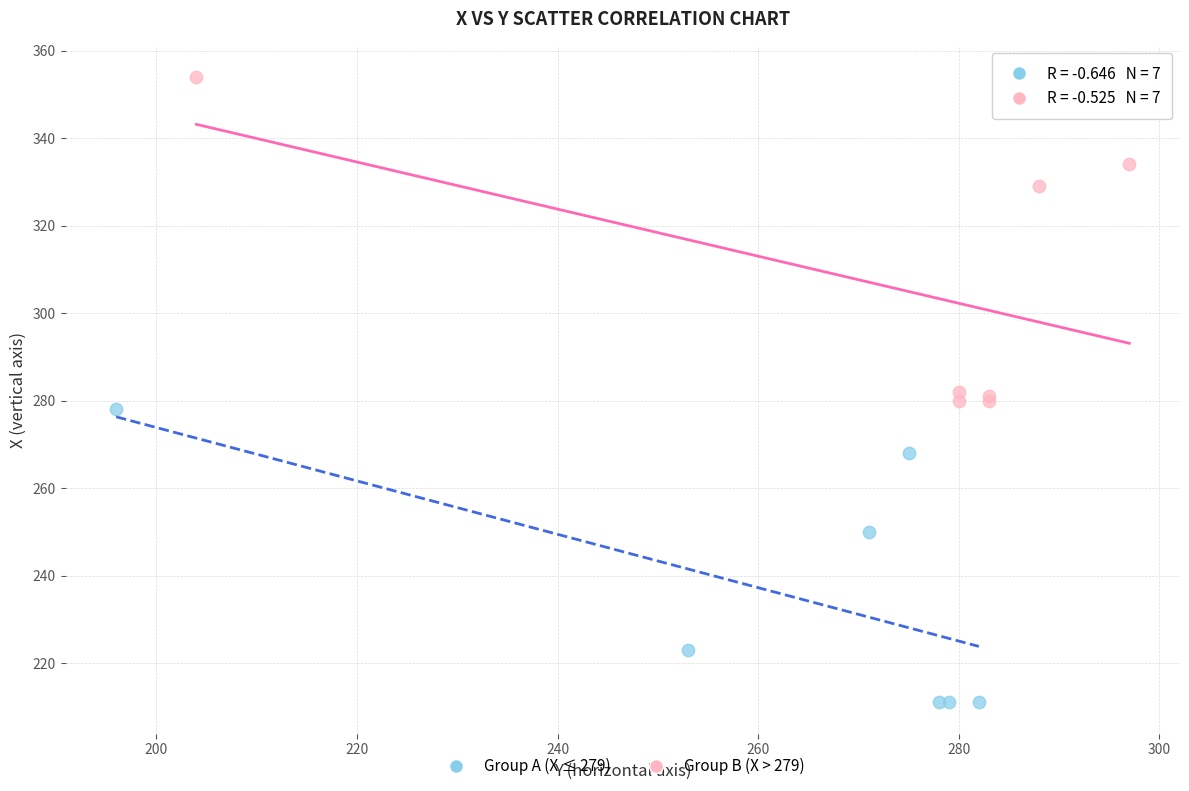

Which series has the widest spread of Y values?

Group B (X > 279)